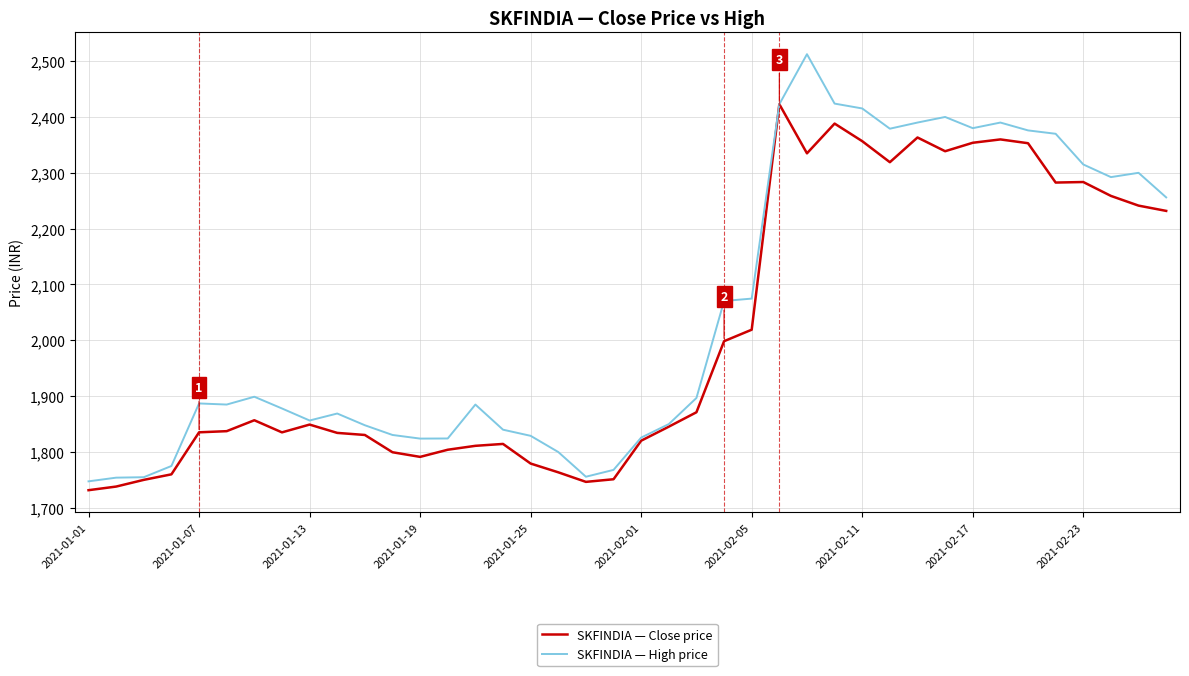

What is the smallest value displayed?

1731.7